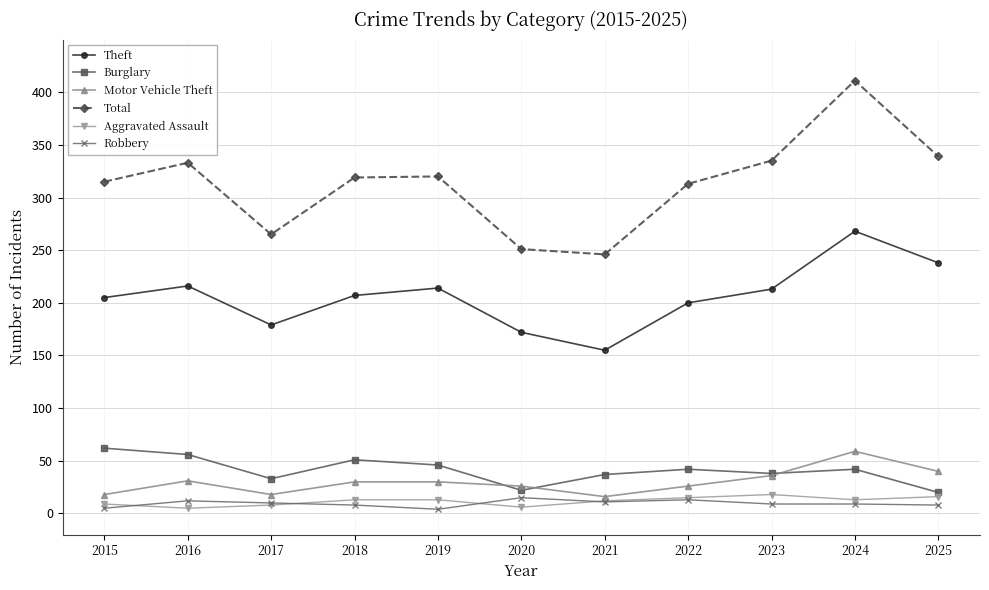

What is the sum of the Theft values at 2022 and 2021?

355